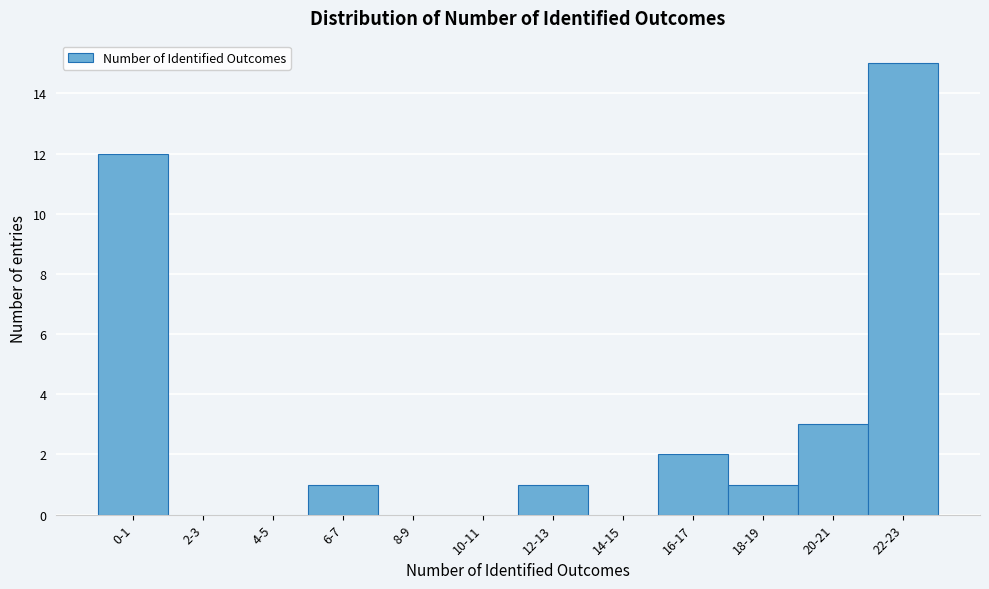

Reading left to right, what are all the values shown in this chart?

0-1=12	2-3=0	4-5=0	6-7=1	8-9=0	10-11=0	12-13=1	14-15=0	16-17=2	18-19=1	20-21=3	22-23=15